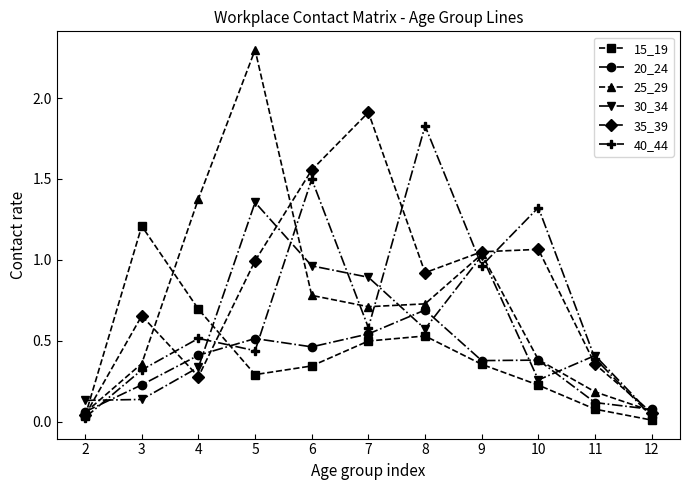

Which series has the largest total across all categories?

35_39